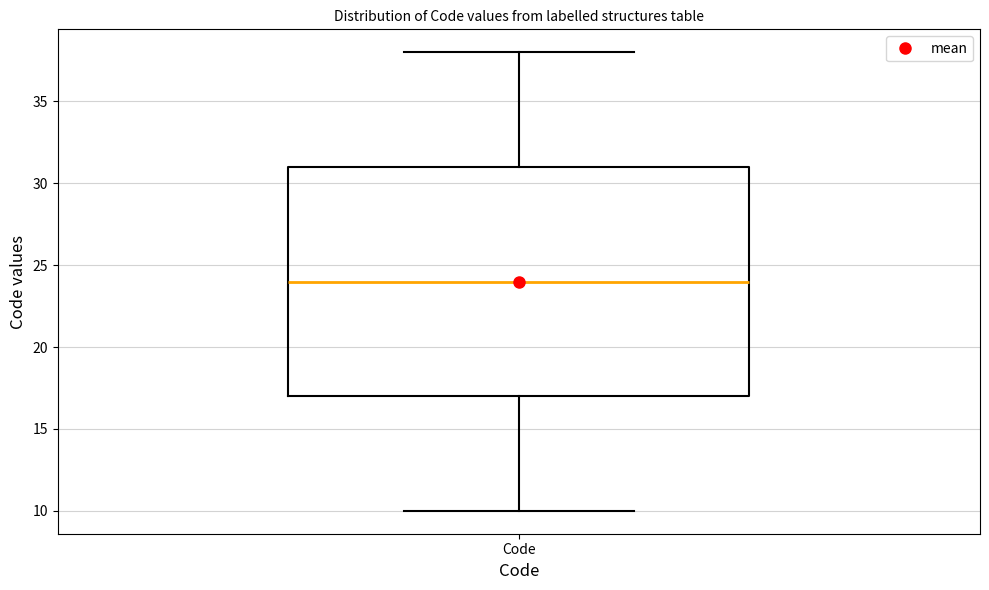

Transcribe this box plot: give where the median line is, the range the box spans, and where the two whiskers end, as read against the y-axis. The values are not printed on the chart, so give them approximately, as read against the axis.

median 24, box 17 to 31, whiskers 10 to 38